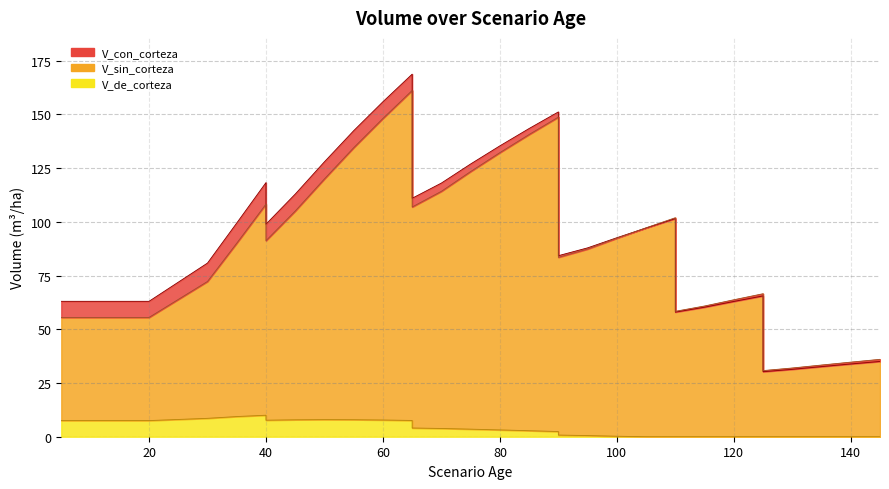

Reading left to right, extract all data points from this chart.

V_con_corteza: 63.0	63.0	63.0	63.0	63.0	63.0	80.8	99.5	118.3	98.9	112.9	128.0	142.4	155.9	168.8	111.0	118.1	127.0	135.4	143.5	151.2	84.3	87.9	92.6	97.2	101.5	58.0	60.3	63.0	65.5	30.3	31.4	32.6	33.9	35.0
V_sin_corteza: 55.5	55.5	55.5	55.5	55.5	55.5	72.3	90.1	108.3	91.2	105.0	120.0	134.5	148.2	161.2	106.9	114.2	123.4	132.2	140.7	148.8	83.5	87.4	92.4	97.2	101.9	58.4	60.9	63.8	66.6	30.8	32.0	33.4	34.7	36.0
V_de_corteza: 7.5	7.5	7.5	7.5	7.5	7.5	8.6	9.4	10.0	7.7	7.9	8.0	7.9	7.8	7.6	4.1	3.8	3.5	3.2	2.8	2.4	0.8	0.5	0.2	0.0	0.0	0.0	0.0	0.0	0.0	0.0	0.0	0.0	0.0	0.0